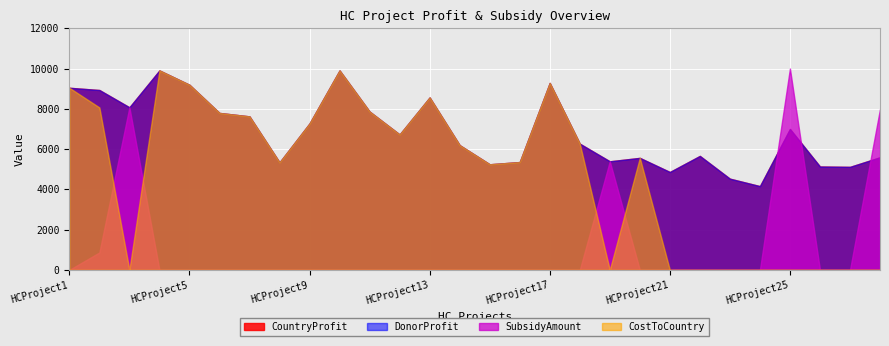

Reading right to left, what are all the values shown in this chart?

CountryProfit: 5593.0	5117.0	5135.0	6999.0	4160.0	4530.0	5660.0	4862.0	5563.0	5393.0	6269.0	9285.0	5356.0	5245.0	6194.0	8564.0	6726.0	7863.0	9906.0	7273.0	5340.0	7624.0	7795.0	9194.0	9906.0	8075.0	8934.0	9045.0
DonorProfit: 5593.0	5117.0	5135.0	6999.0	4160.0	4530.0	5660.0	4862.0	5563.0	5393.0	6269.0	9285.0	5356.0	5245.0	6194.0	8564.0	6726.0	7863.0	9906.0	7273.0	5340.0	7624.0	7795.0	9194.0	9906.0	8075.0	8934.0	9045.0
SubsidyAmount: 7990.0	0.0	0.0	9999.0	0.0	0.0	0.0	0.0	0.0	5393.0	0.0	0.0	0.0	0.0	0.0	0.0	0.0	0.0	0.0	0.0	0.0	0.0	0.0	0.0	0.0	8075.0	865.0	0.0
CostToCountry: 0.0	0.0	0.0	0.0	0.0	0.0	0.0	0.0	5563.0	0.0	6269.0	9285.0	5356.0	5245.0	6194.0	8564.0	6726.0	7863.0	9906.0	7273.0	5340.0	7624.0	7795.0	9194.0	9906.0	0.0	8069.0	9045.0